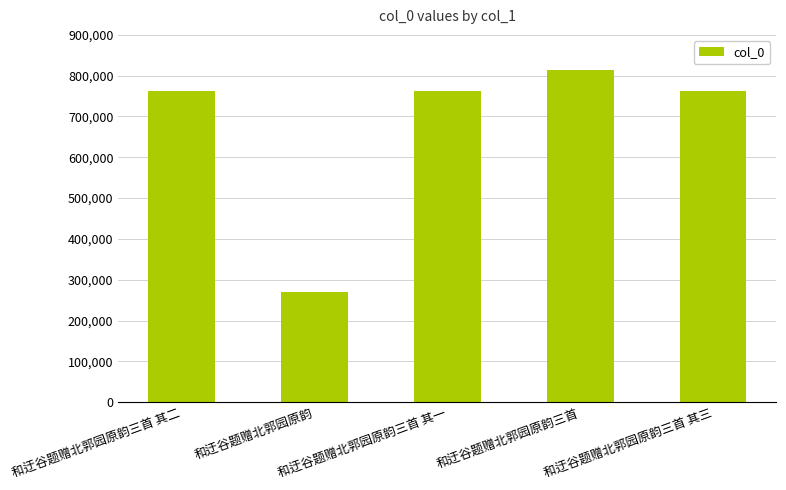

What is the average value?

674066